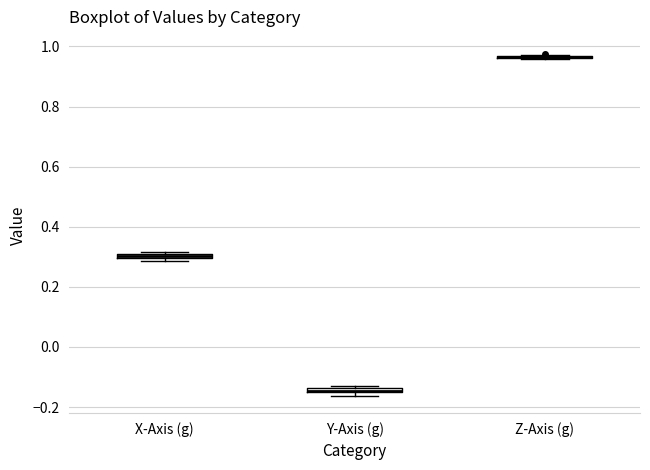

Where is the lower edge of the box for X-Axis (g) on the y-axis? The values are not printed on the chart, so give them approximately, as read against the axis.

0.30